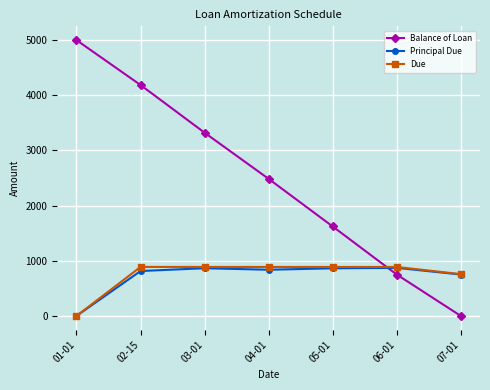

Which category has the lowest value in the Due series?

01-01